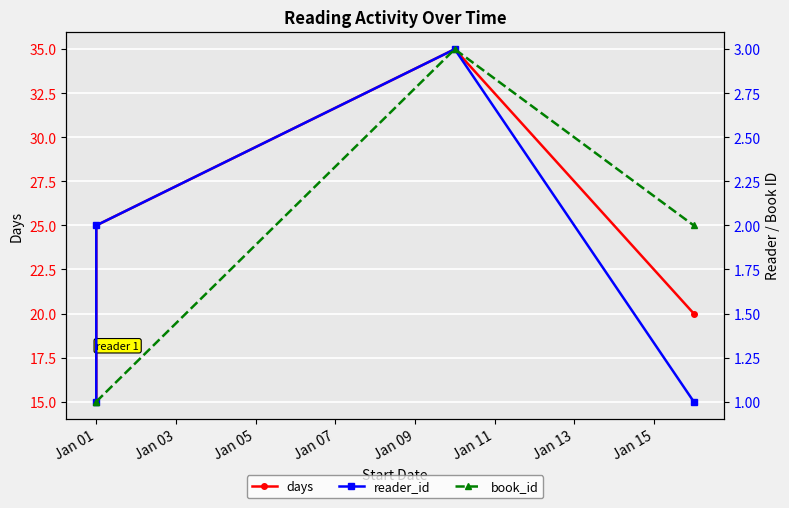

What is the sum of the days values at Jan 05 and Jan 07?

55